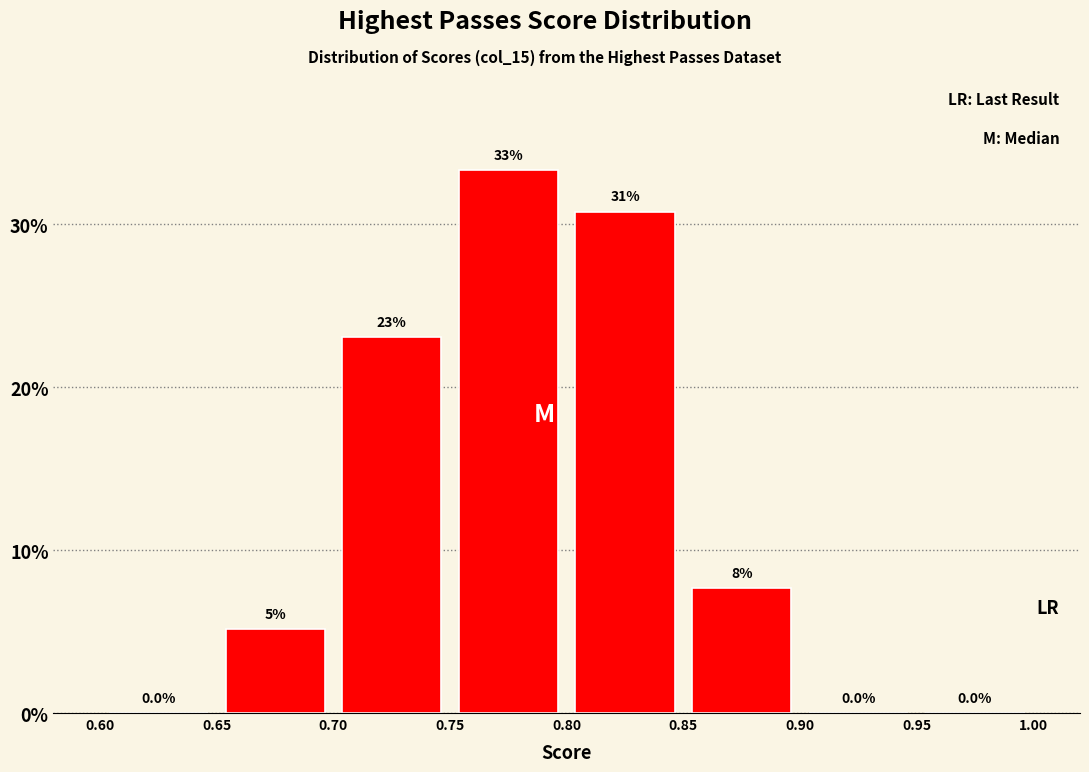

Over which range of the x-axis is the bar tallest?

0.75 to 0.80